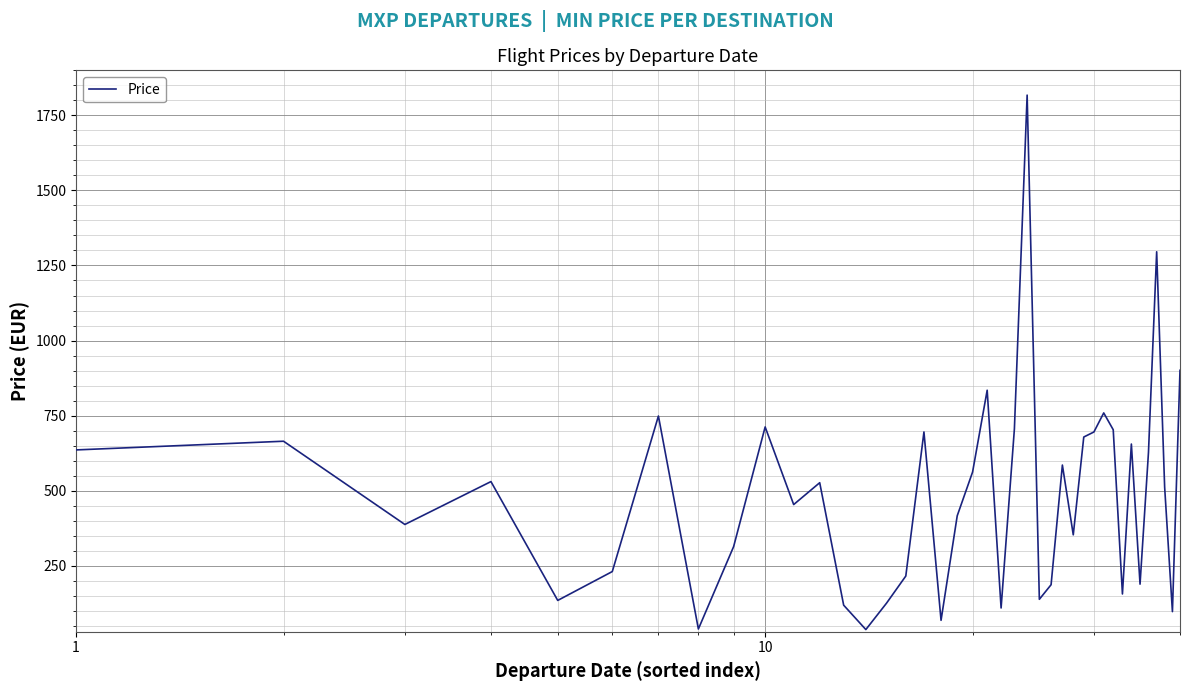

What is the maximum value shown in the chart?

1817.5